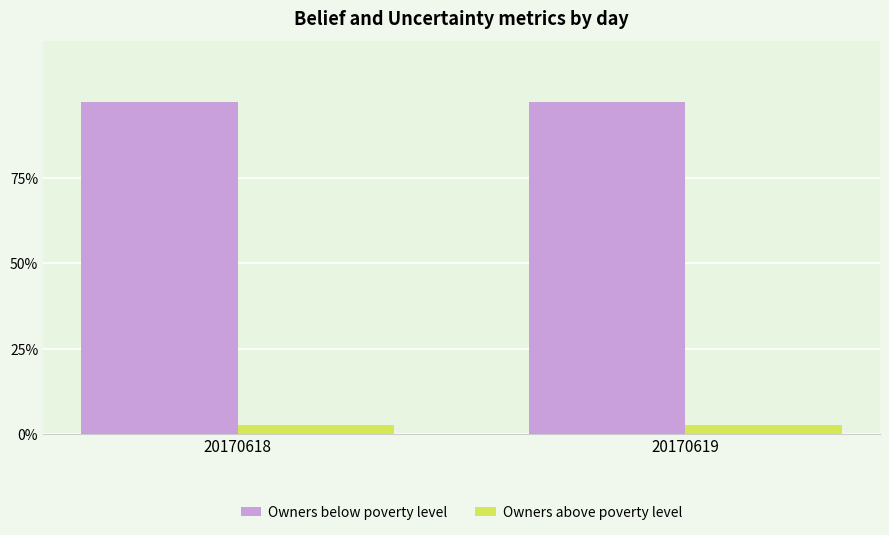

The Owners below poverty level series shows 1.0 at 20170619. True or false?

True